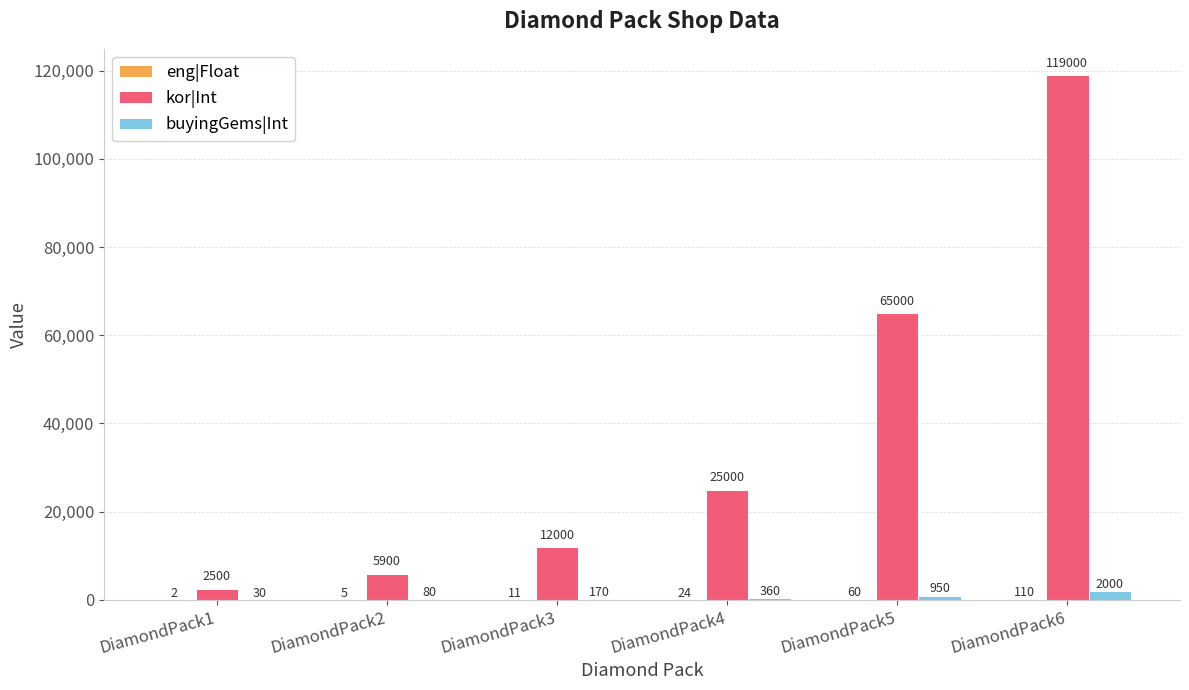

Which series has the widest spread of values?

kor|Int